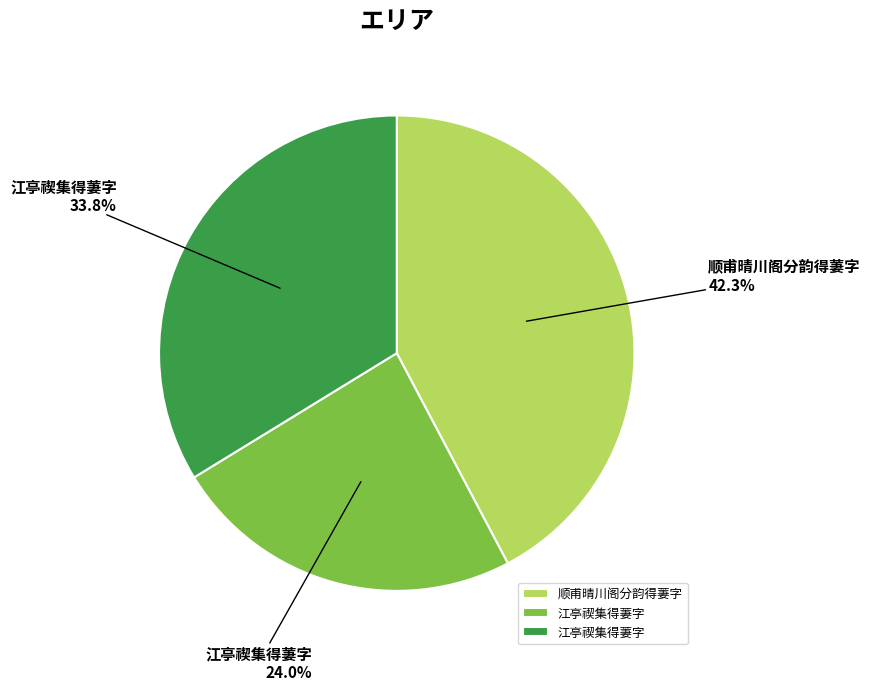

Is there any slice that represents more than half of the pie?

No